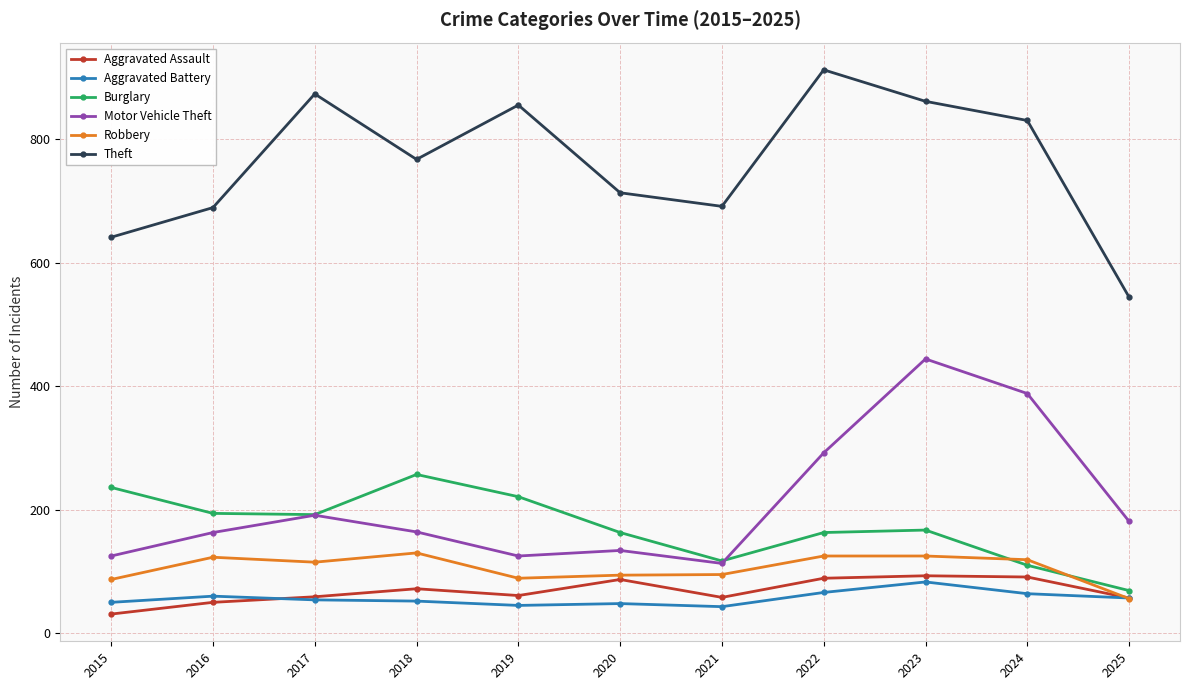

At which label does Burglary reach its peak?

2018